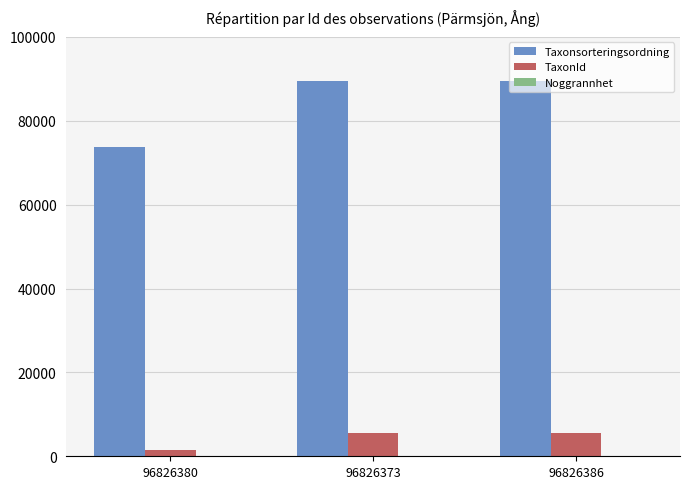

Count the number of categories in the chart.

3